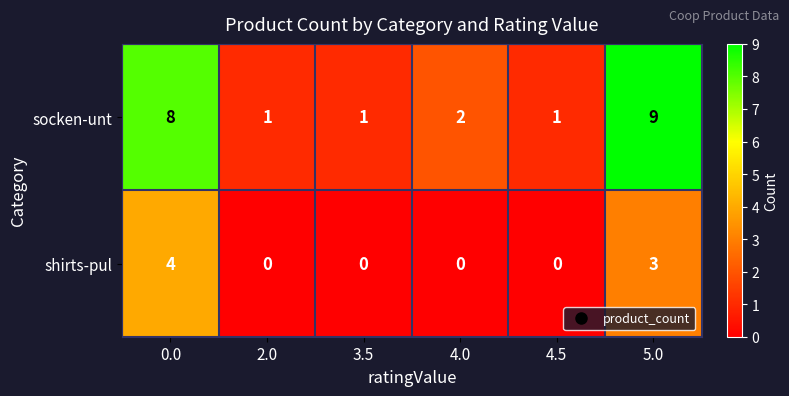

Which series has the largest total across all categories?

socken-unt